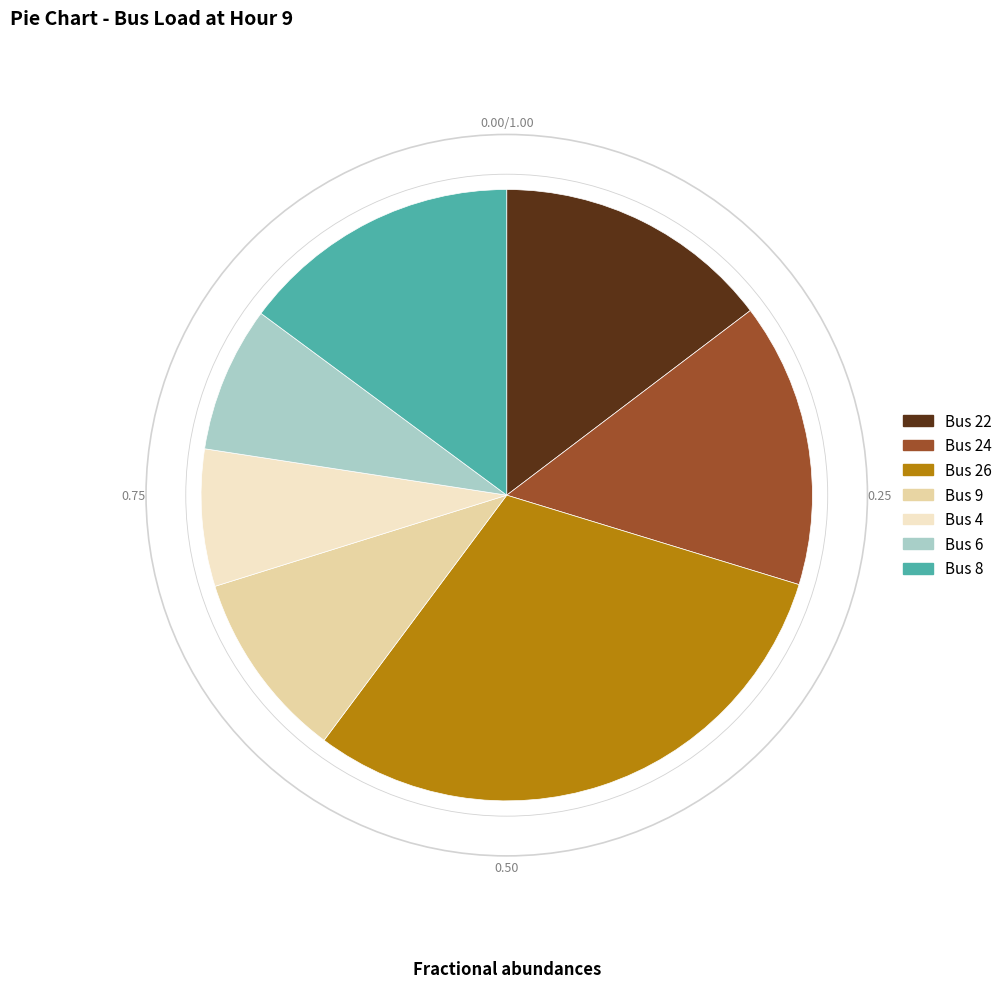

Is the sum of Bus 6 and Bus 9 greater than half?

No